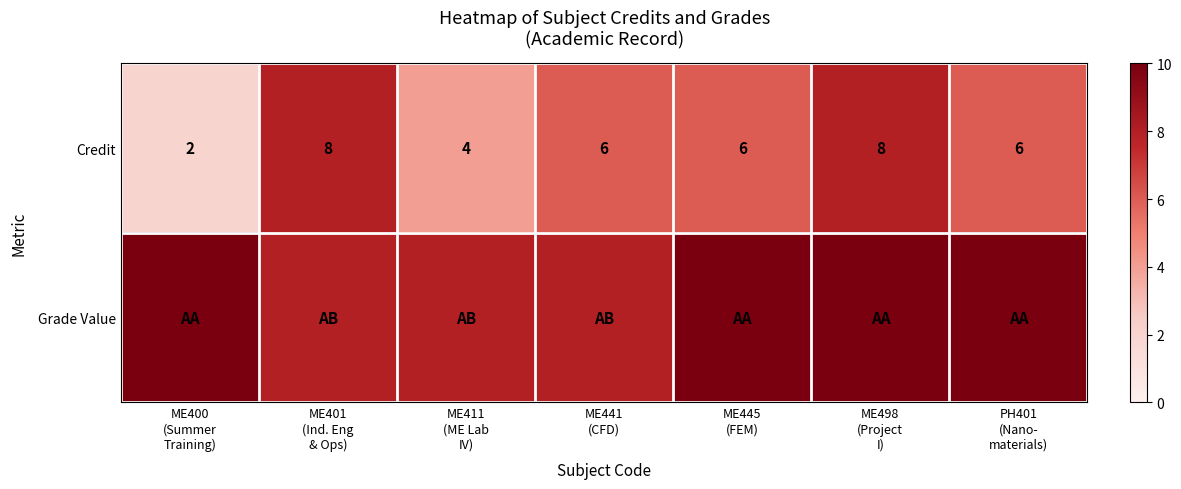

What is the difference between the maximum and minimum values in the Credit series?

6